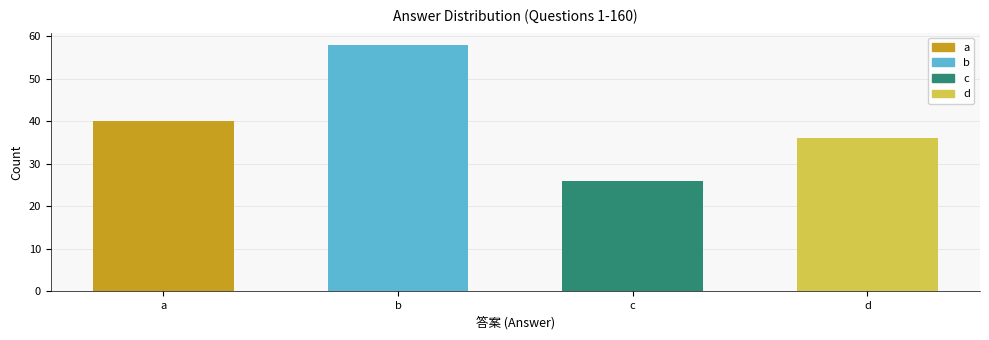

Between a and b, which is larger?

b